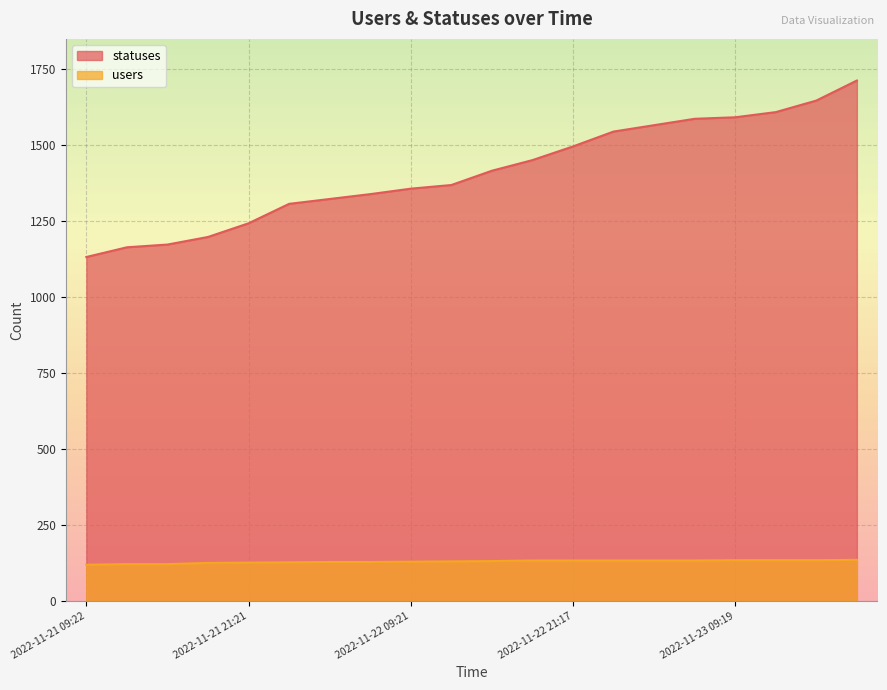

Reading right to left, list all the values displayed in this chart.

statuses: 2022-11-23 18:24=1713	2022-11-23 15:21=1647	2022-11-23 12:40=1609	2022-11-23 09:19=1592	2022-11-23 06:25=1587	2022-11-23 03:34=1566	2022-11-23 01:46=1545	2022-11-22 21:17=1496	2022-11-22 18:26=1451	2022-11-22 15:23=1416	2022-11-22 12:43=1369	2022-11-22 09:21=1357	2022-11-22 06:27=1339	2022-11-22 03:40=1323	2022-11-22 01:59=1307	2022-11-21 21:21=1243	2022-11-21 18:27=1198	2022-11-21 15:23=1173	2022-11-21 13:51=1164	2022-11-21 09:22=1132
users: 2022-11-23 18:24=135	2022-11-23 15:21=134	2022-11-23 12:40=134	2022-11-23 09:19=134	2022-11-23 06:25=133	2022-11-23 03:34=133	2022-11-23 01:46=133	2022-11-22 21:17=133	2022-11-22 18:26=133	2022-11-22 15:23=131	2022-11-22 12:43=130	2022-11-22 09:21=129	2022-11-22 06:27=128	2022-11-22 03:40=128	2022-11-22 01:59=127	2022-11-21 21:21=126	2022-11-21 18:27=125	2022-11-21 15:23=121	2022-11-21 13:51=121	2022-11-21 09:22=119